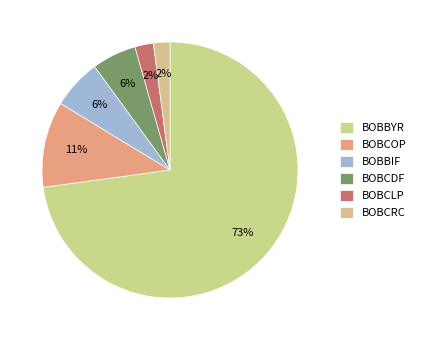

How many segments does this pie chart have?

6